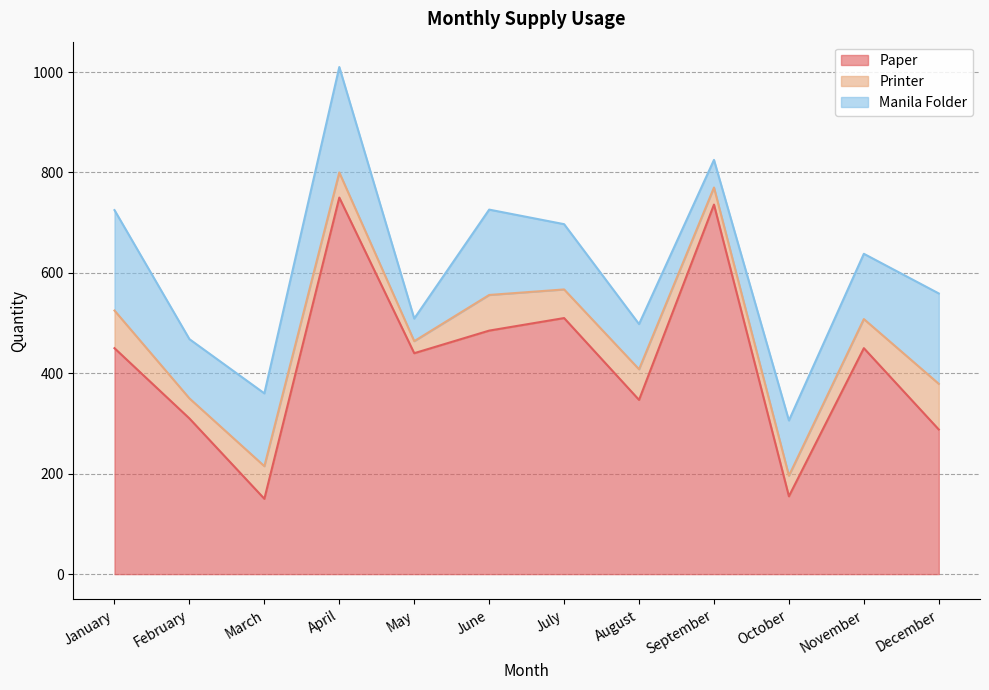

What is the total value across all series at September?

825